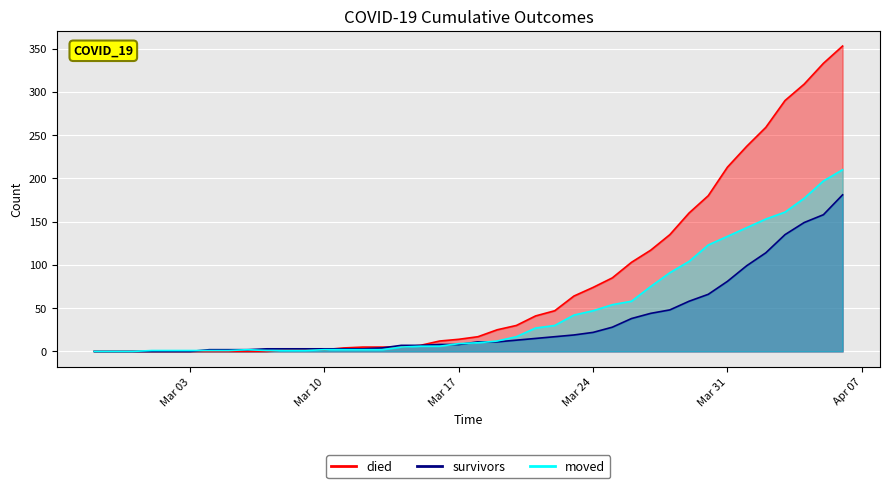

Where does the died series first go above 17?

2020-03-19